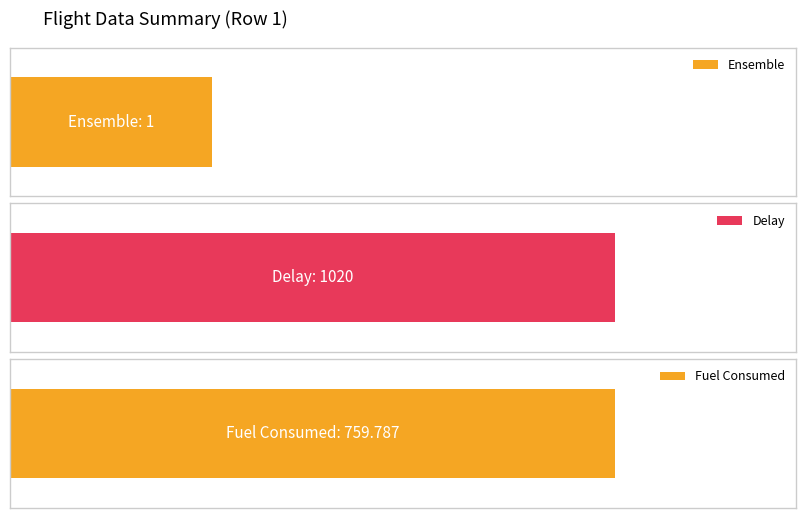

Rank the series by their maximum value, from lowest to highest.

Ensemble, Fuel Consumed, Delay